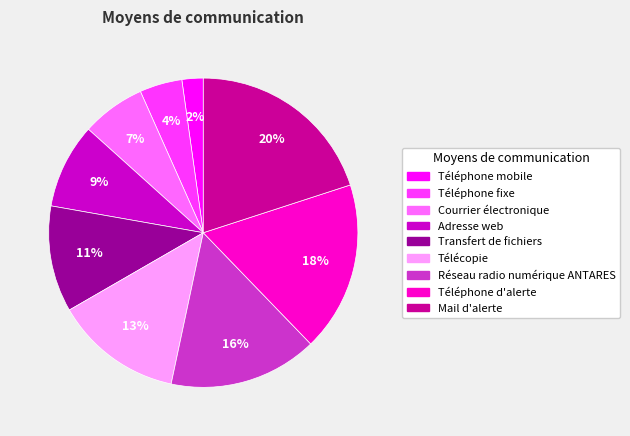

To the nearest percent, what is the average slice percentage?

11%